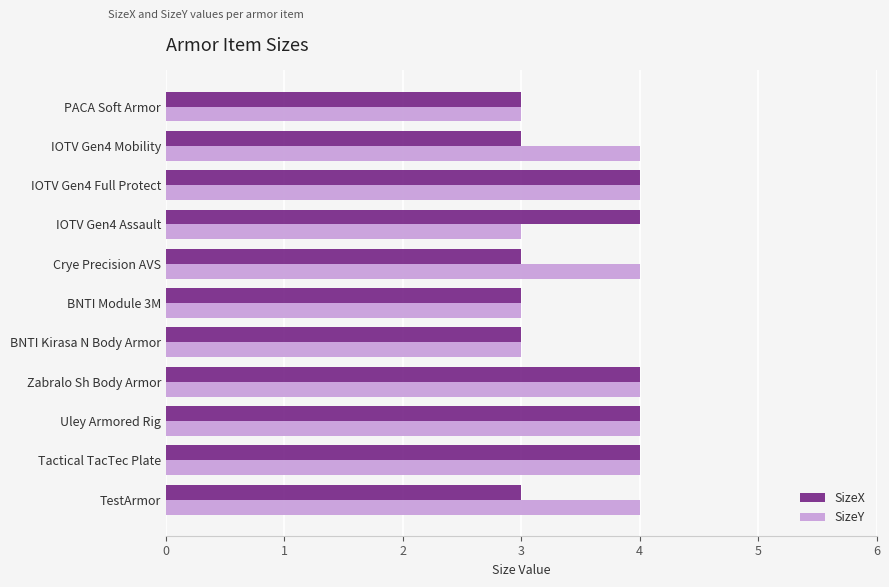

What is the total value across all series at BNTI Kirasa N Body Armor?

6